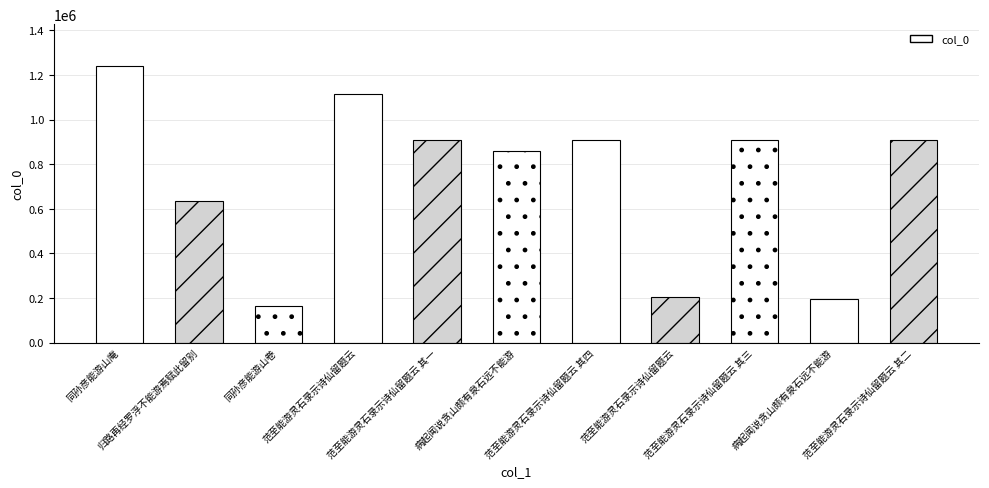

How many series are shown in this chart?

1